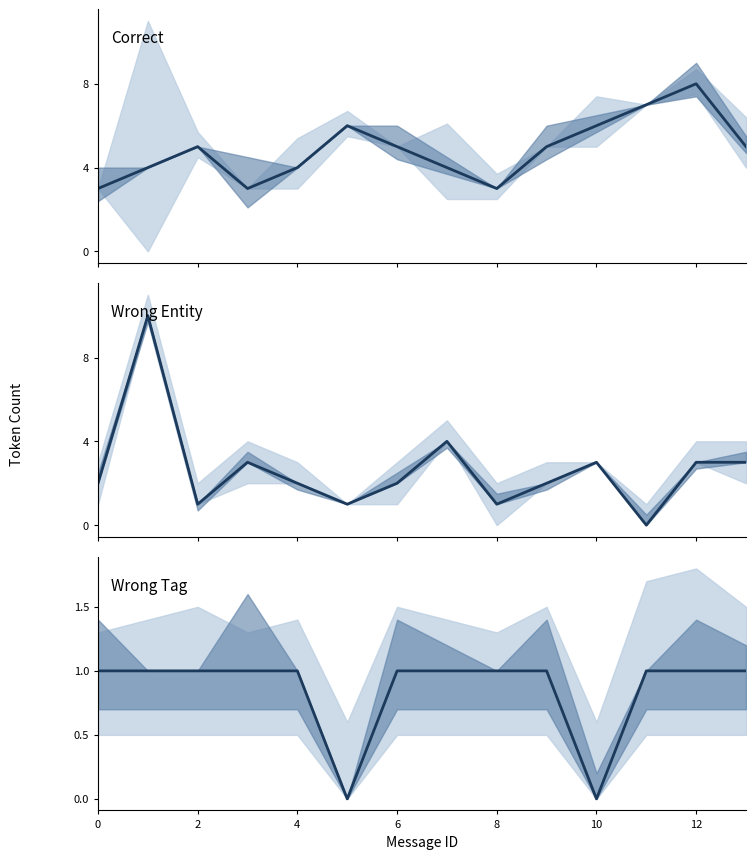

Count the number of data series in this chart.

3